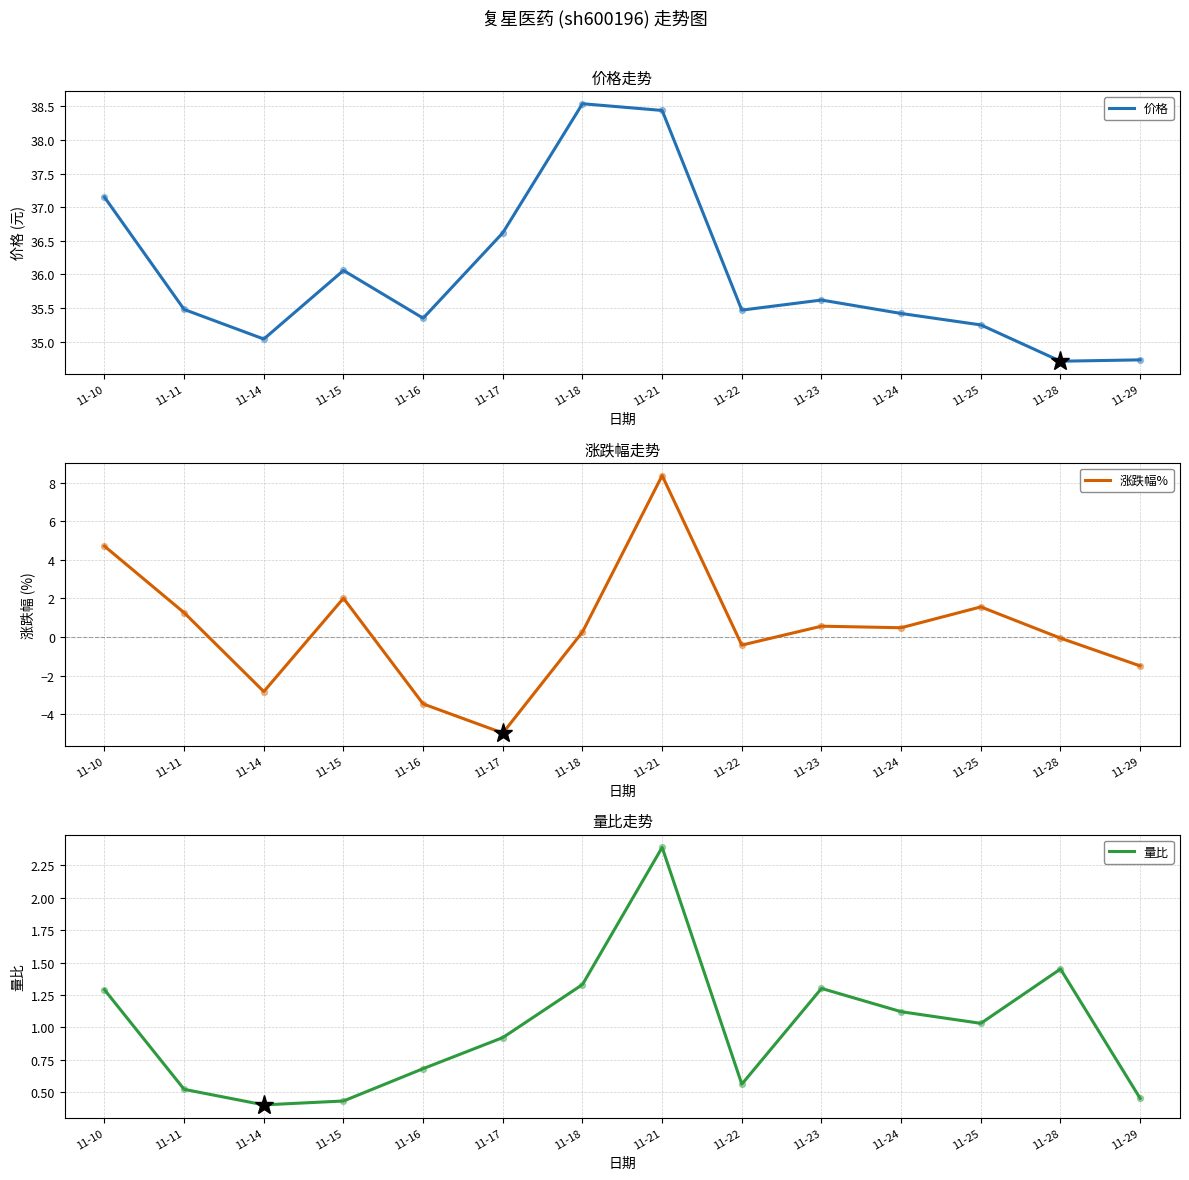

Which series has the largest total across all categories?

价格